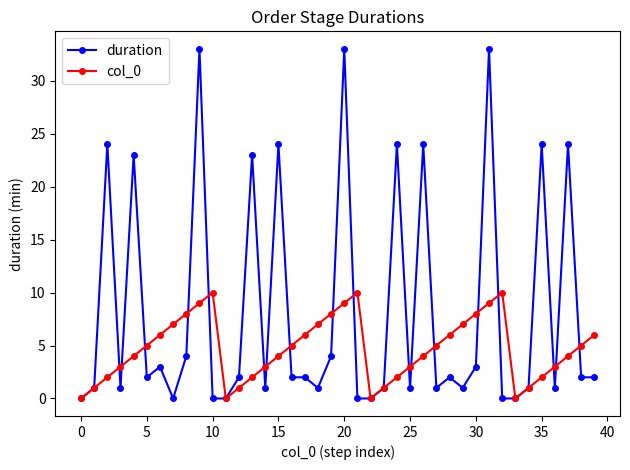

True or false: col_0 has more than 0 points higher than both neighbors.

True